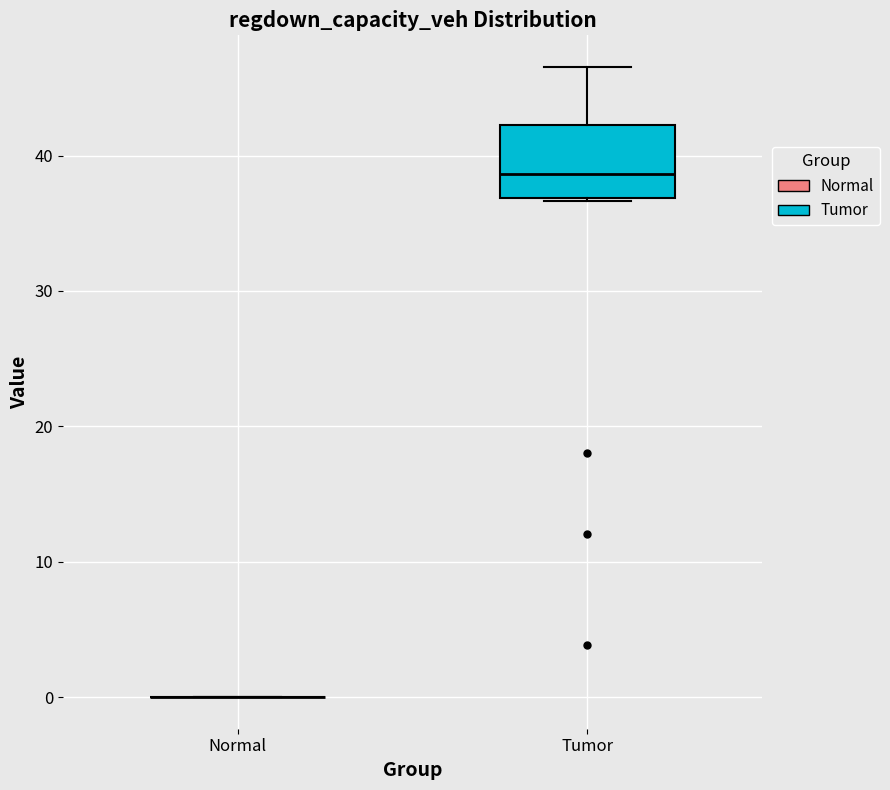

Reading left to right, read every box against the y-axis: the position of its median line, the range the box covers, and the ends of its whiskers. The values are not printed on the chart, so give them approximately, as read against the axis.

Normal: box collapsed to a line at 0, whiskers 0 to 0
Tumor: median 39, box 37 to 42, whiskers 37 to 47